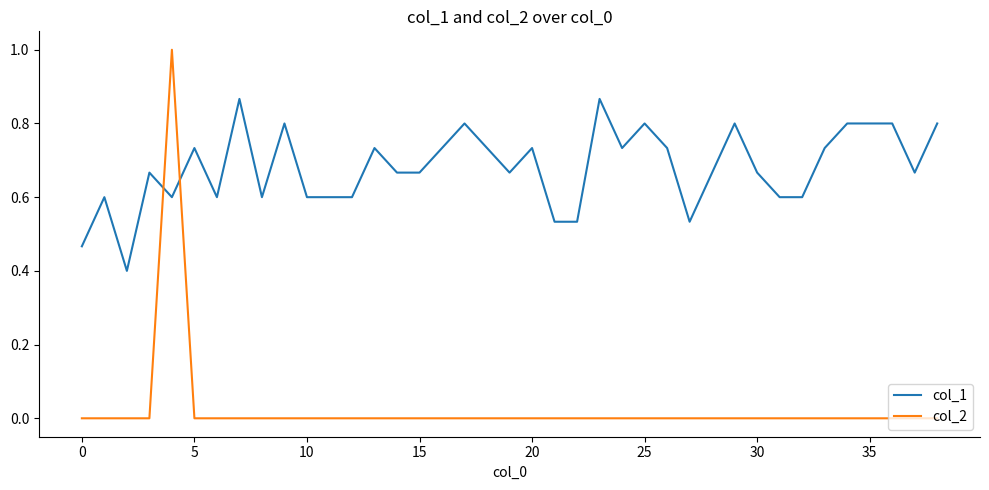

At how many categories does at least one series exceed 0?

39